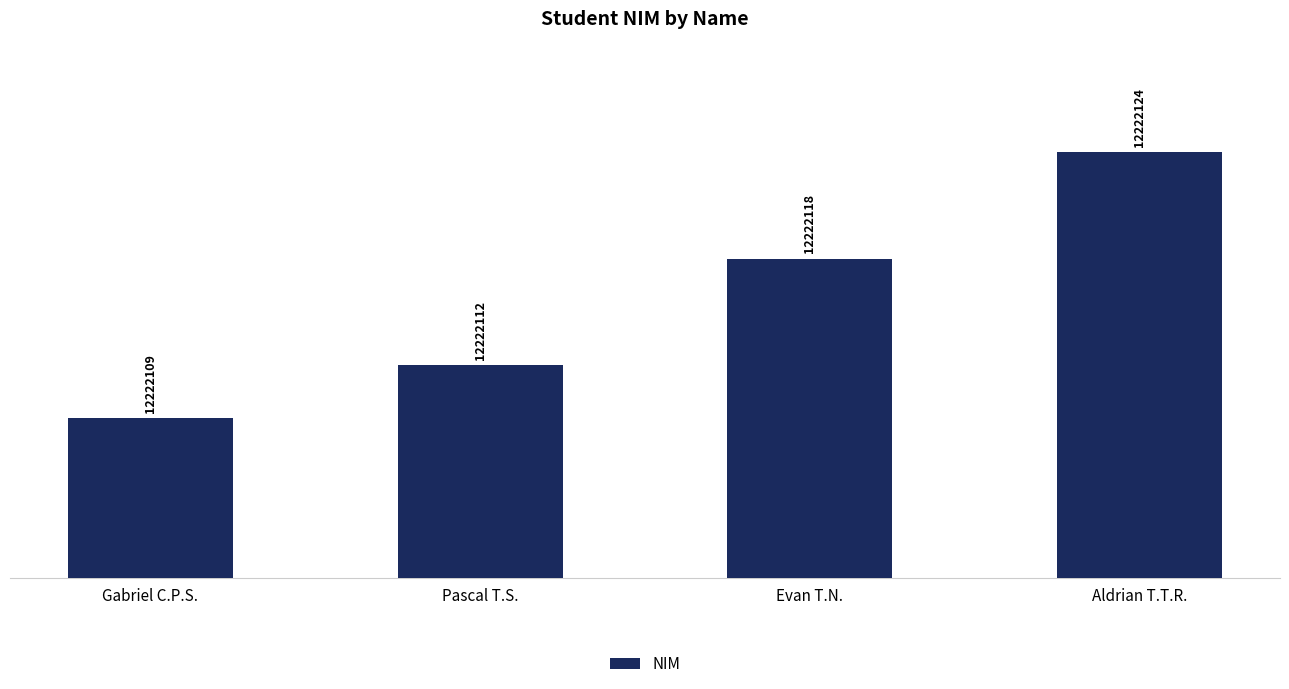

Are the bars horizontal?

No